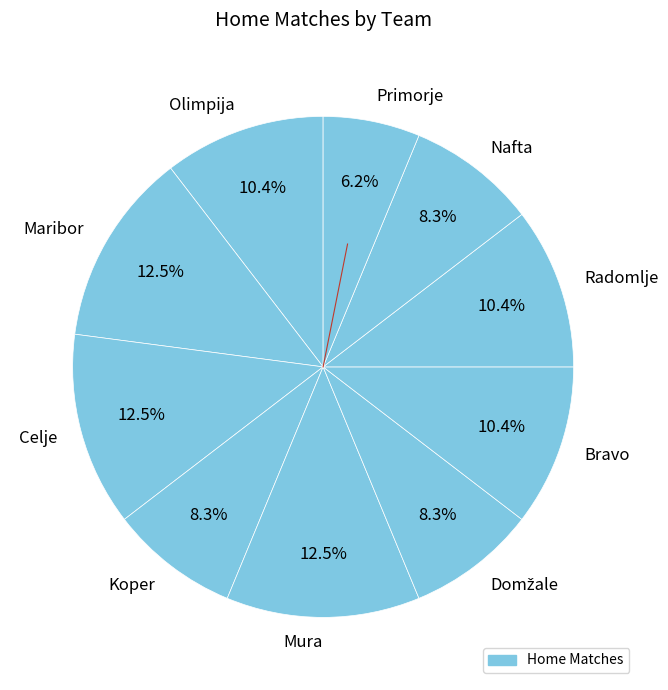

Is there any slice that represents more than half of the pie?

No